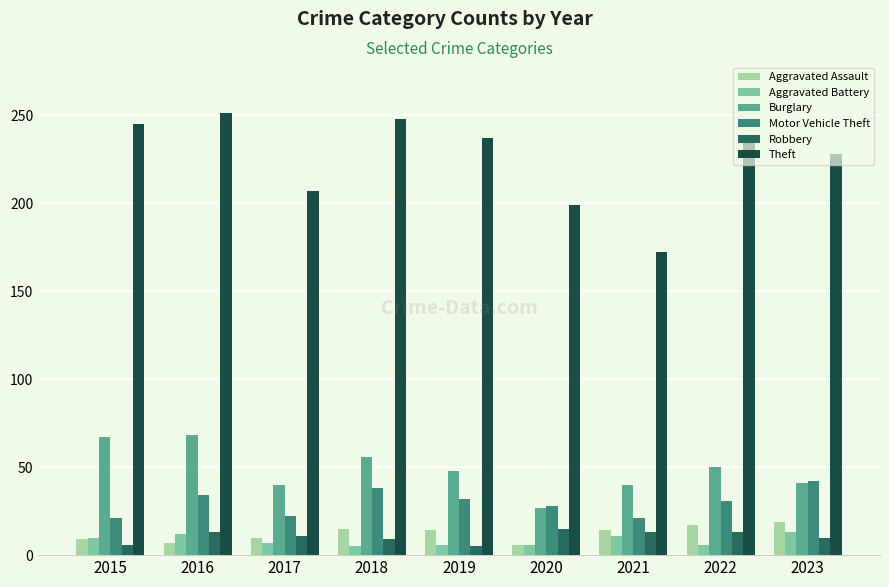

What is the maximum value shown in the chart?

251